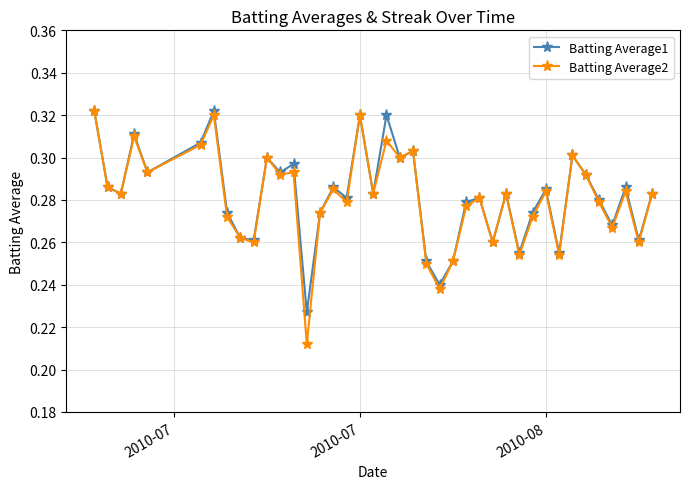

At how many categories does at least one series exceed 0?

40